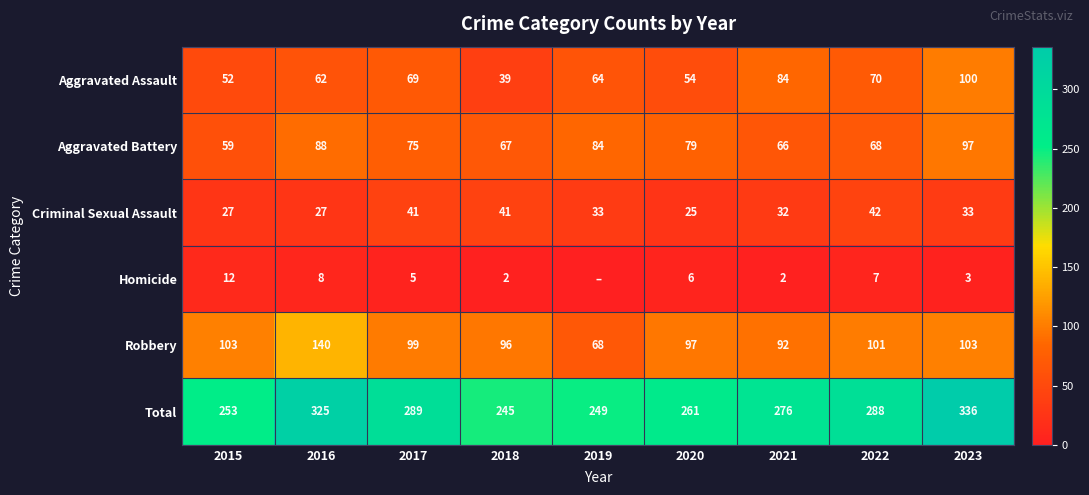

How many values in the Total series are below 276?

4